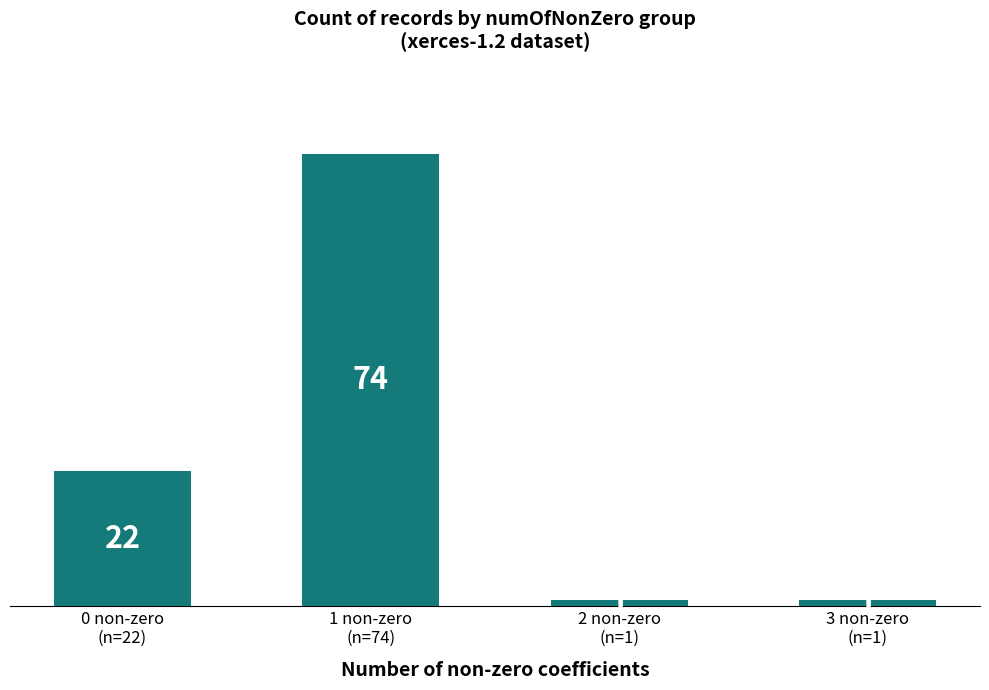

What is the maximum value shown in the chart?

74